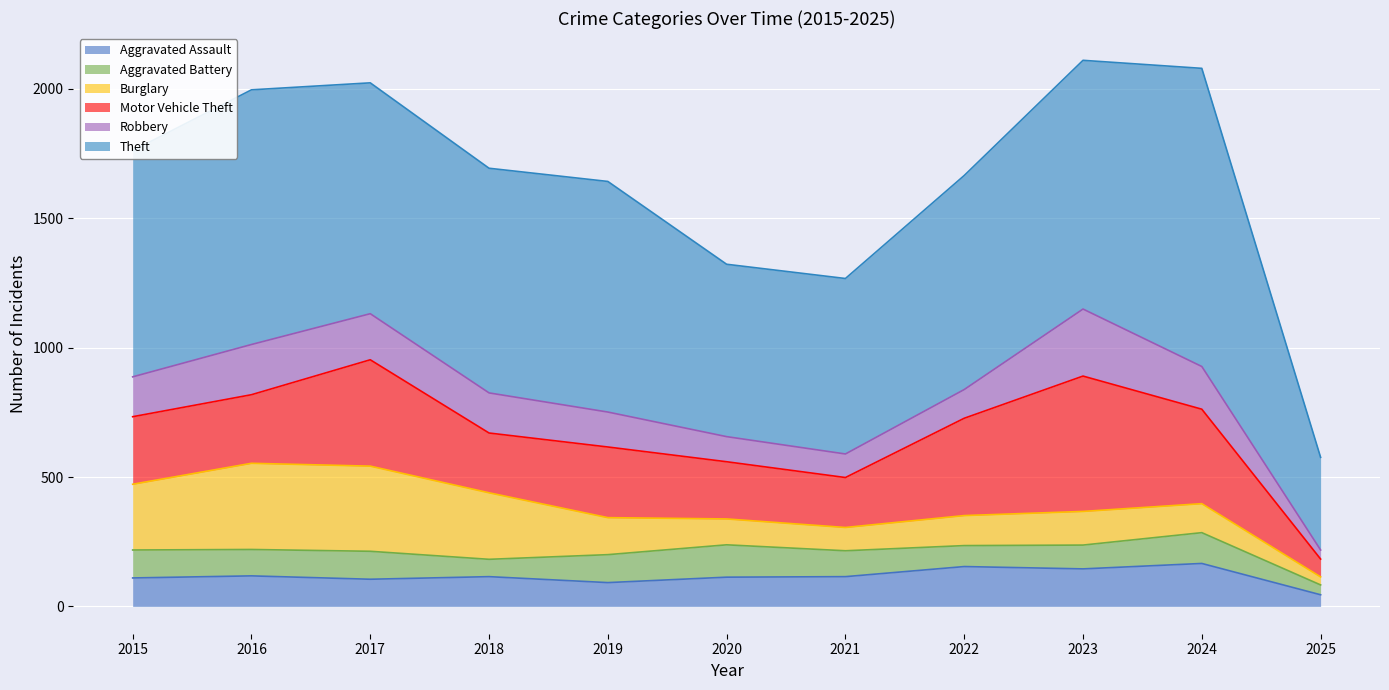

How many data points does each series have?

11